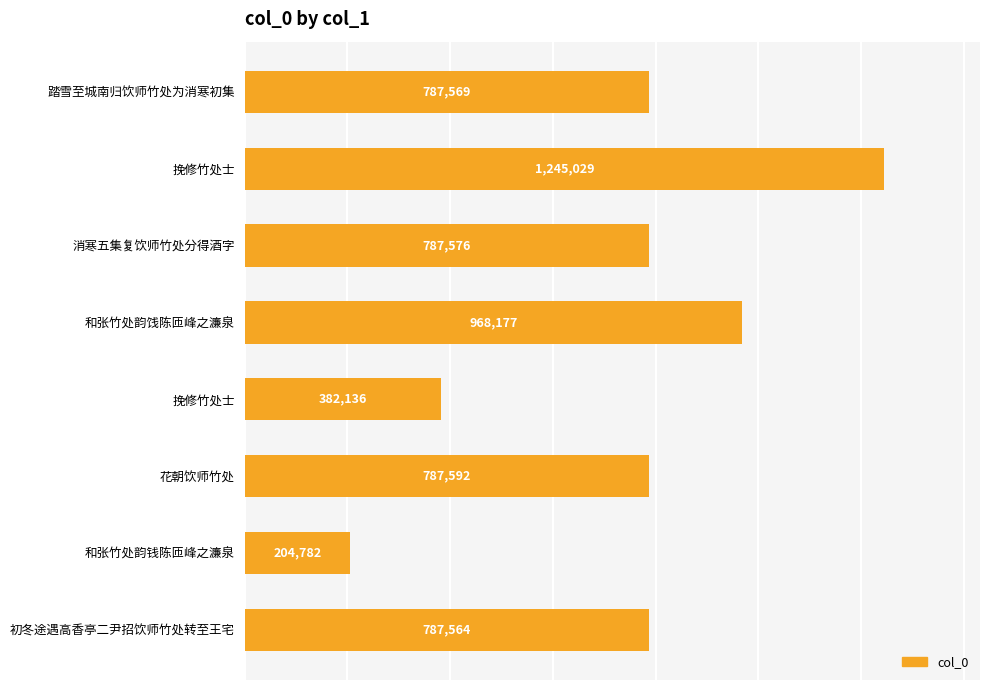

How many data points does each series have?

8